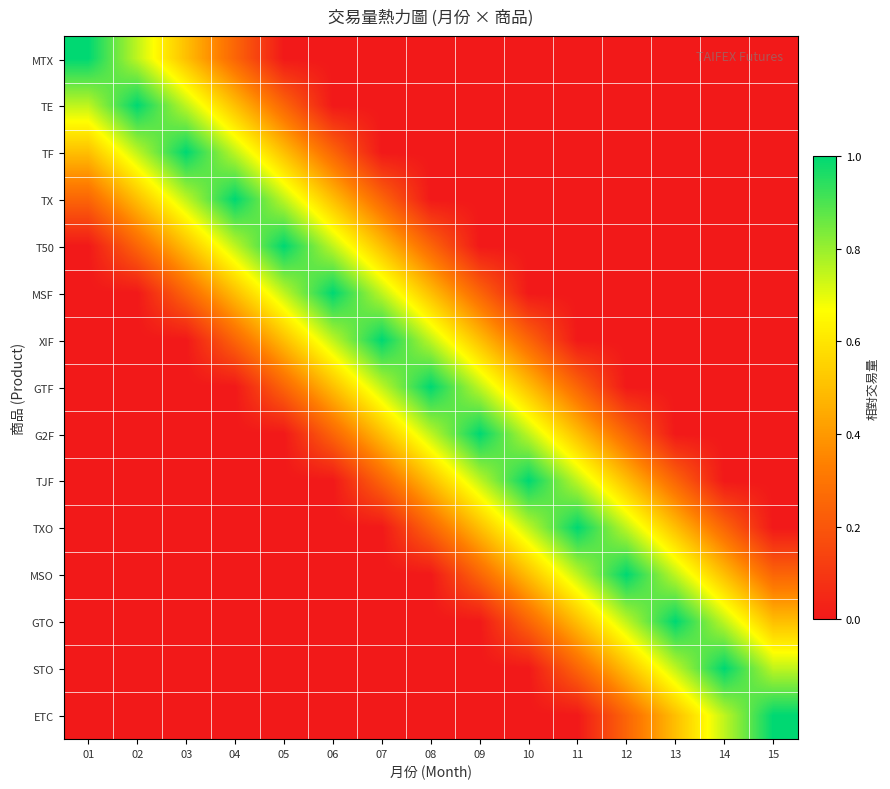

At which category is the sum across all series the highest?

04